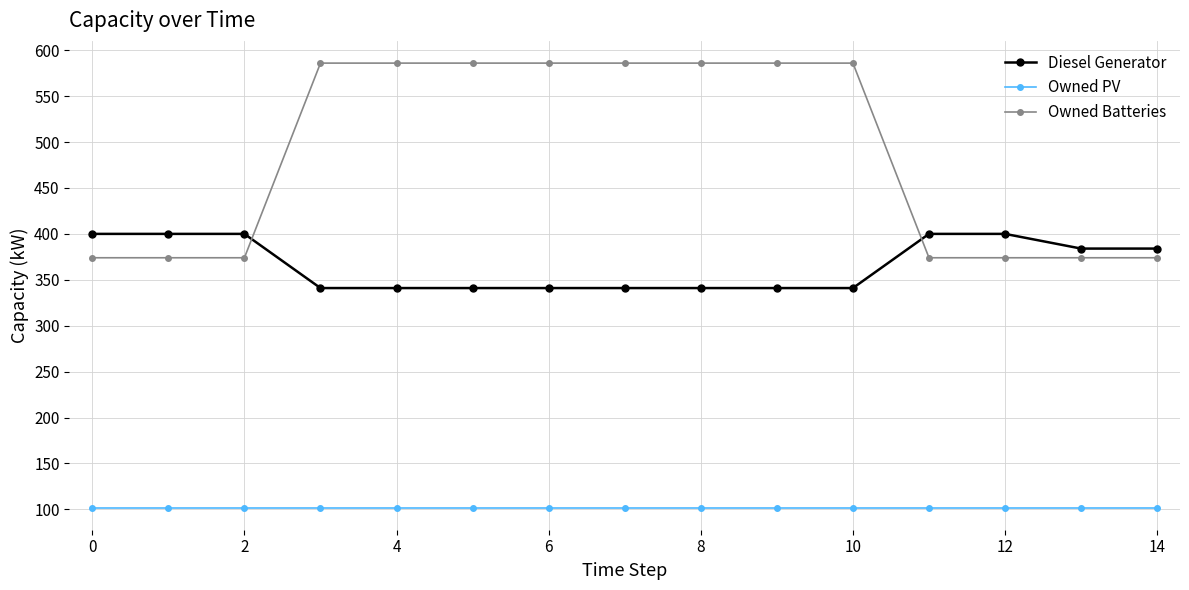

What is the minimum value shown in the chart?

102